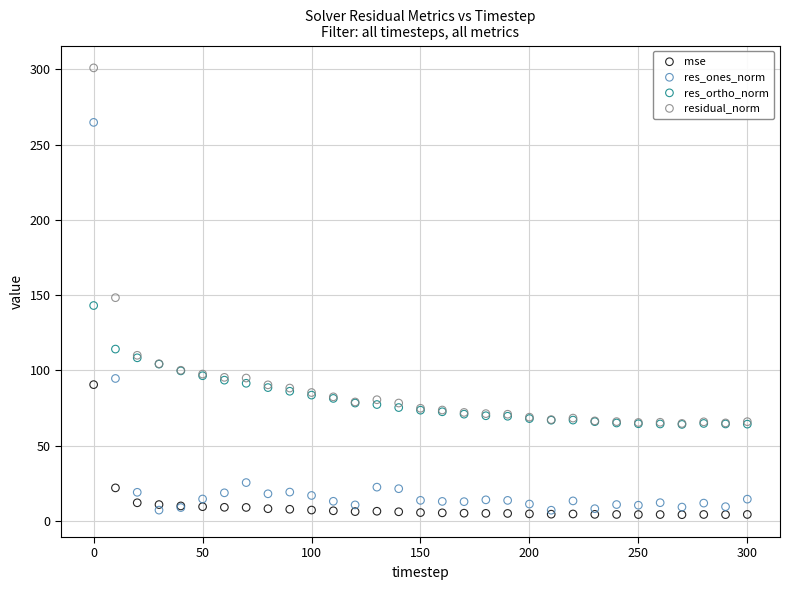

In the res_ones_norm series, what Y value is closest to 135?

94.7